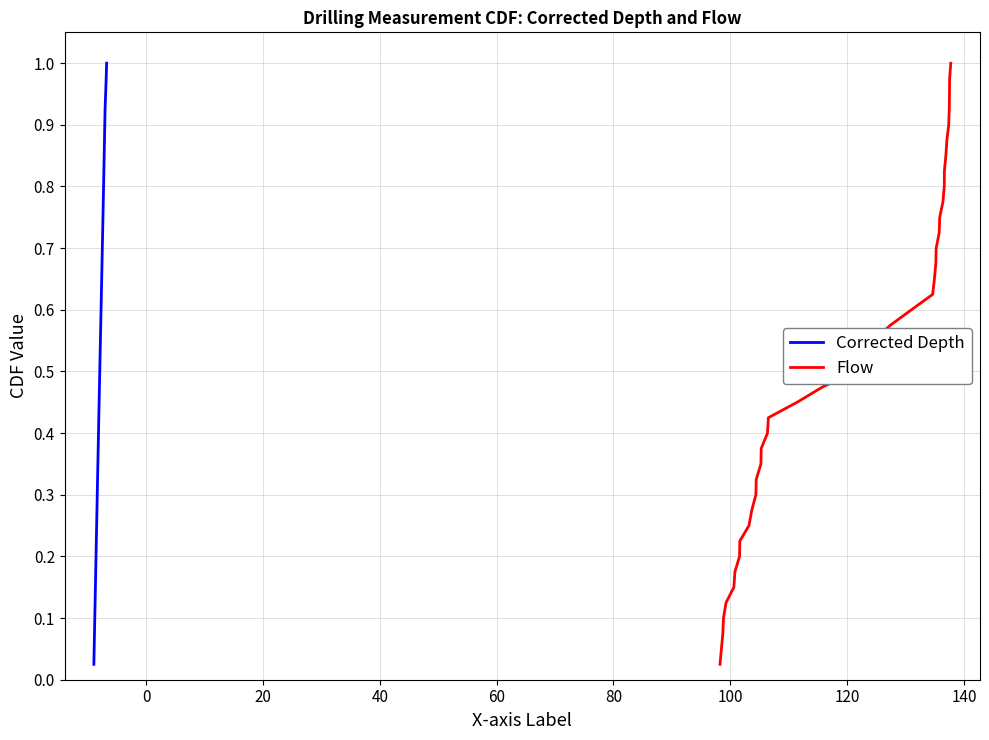

True or false: Flow and Corrected Depth intersect in this chart.

False